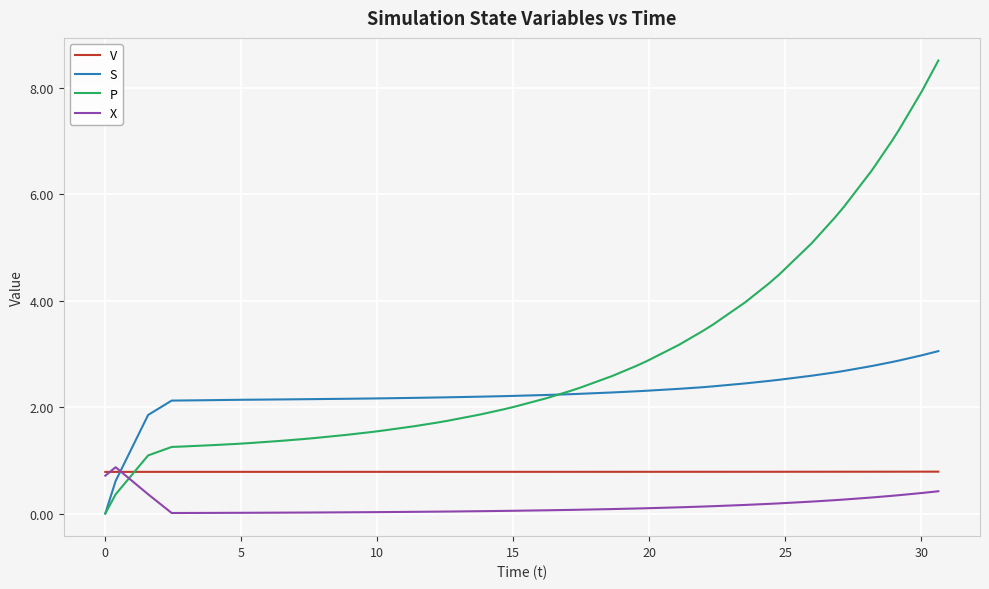

Rank the series by their average value, from highest to lowest.

P, S, V, X